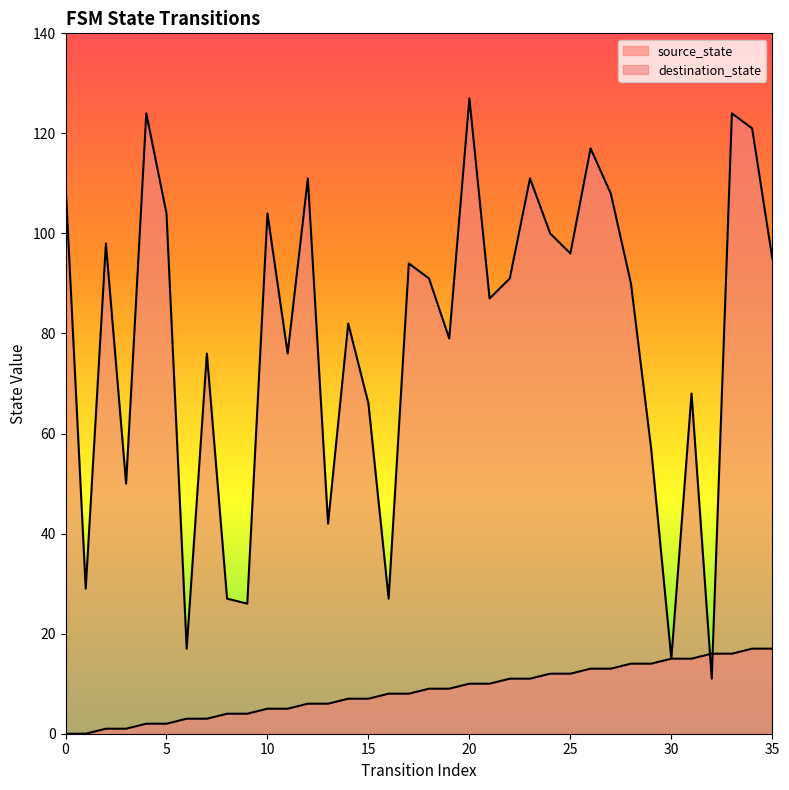

List the series in order of their overall mean, highest first.

destination_state, source_state